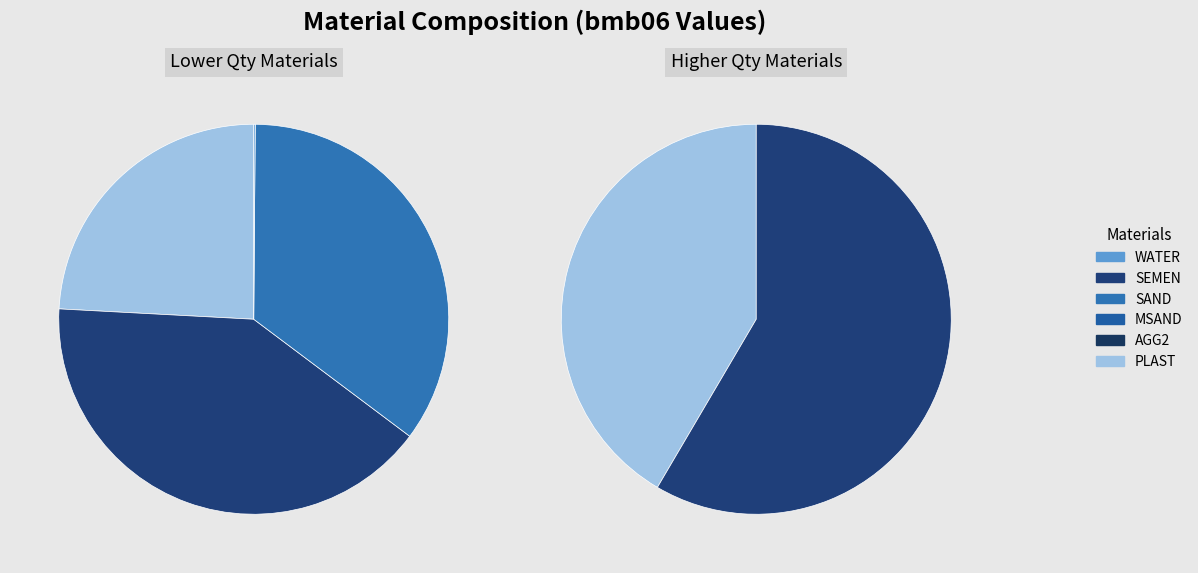

Is the sum of AGG2 and SEMEN greater than half?

Yes